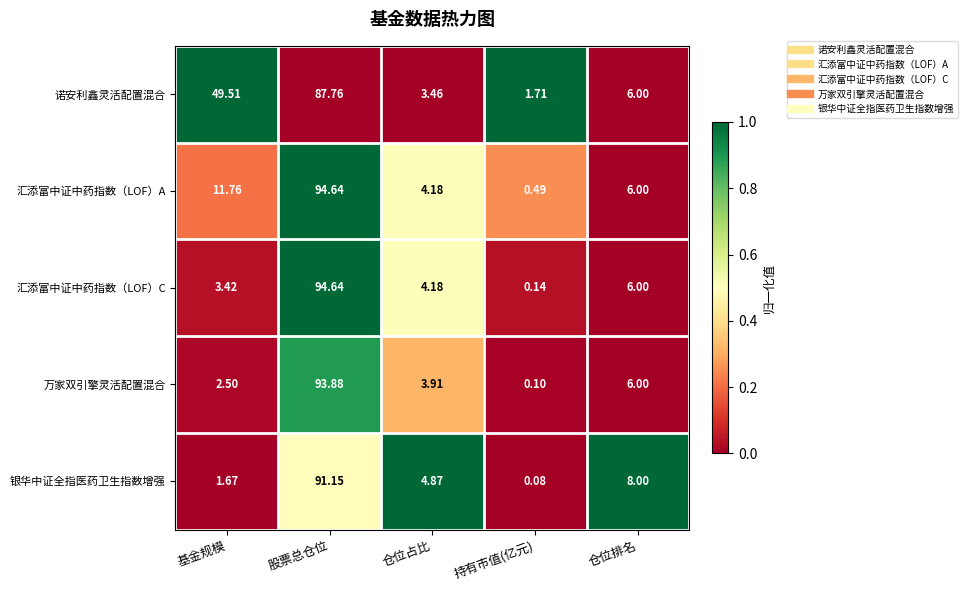

At which category is the sum across all series the highest?

股票总仓位